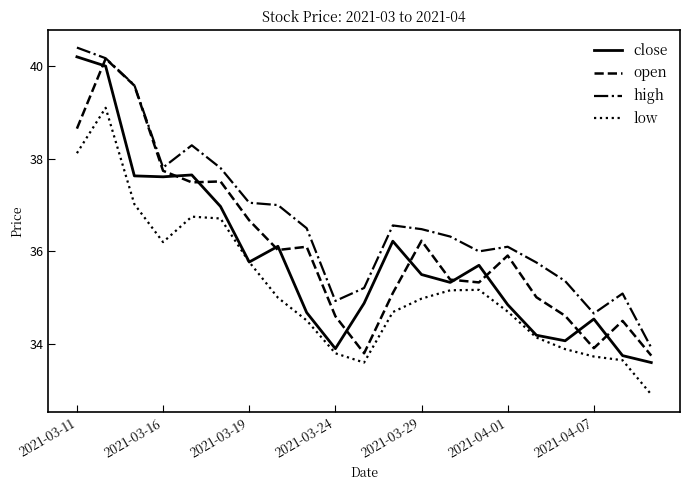

List the series in order of their overall mean, lowest first.

low, close, open, high